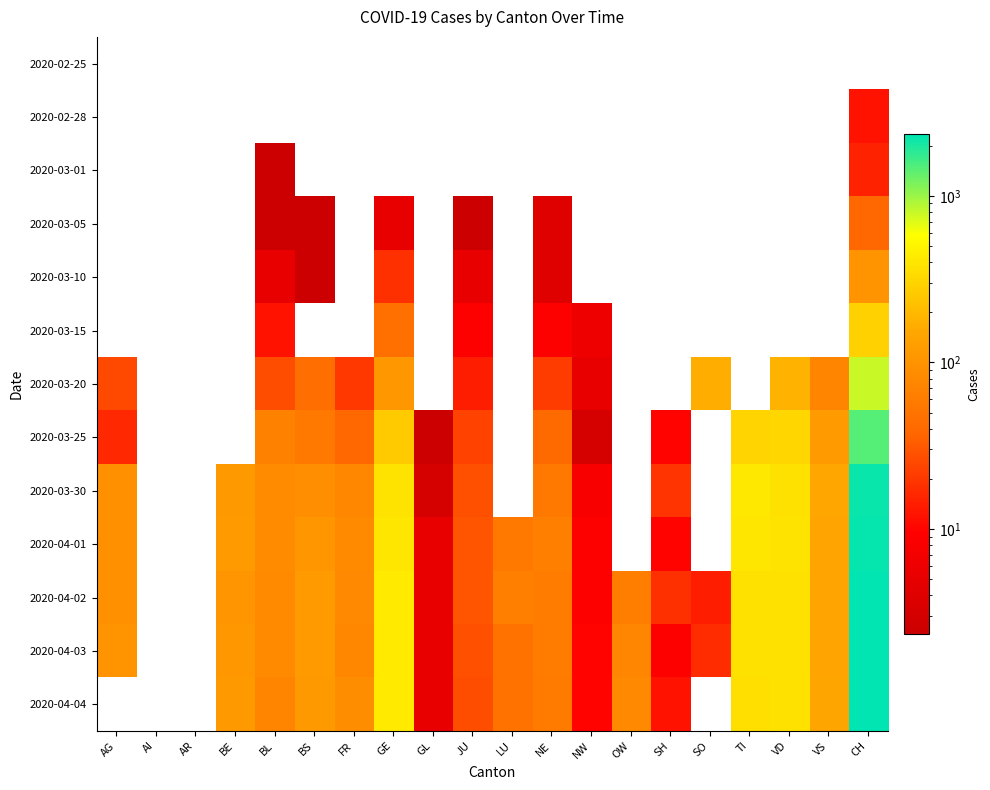

Reading right to left, transcribe all the data shown in this chart.

2020-02-25: CH=0	VS=0	VD=0	TI=0	SO=0	SH=0	OW=0	NW=0	NE=0	LU=0	JU=0	GL=0	GE=0	FR=0	BS=0	BL=0	BE=0	AR=0	AI=0	AG=0
2020-02-28: CH=12	VS=0	VD=0	TI=0	SO=0	SH=0	OW=0	NW=0	NE=0	LU=0	JU=0	GL=0	GE=0	FR=0	BS=0	BL=0	BE=0	AR=0	AI=0	AG=0
2020-03-01: CH=15	VS=0	VD=0	TI=0	SO=0	SH=0	OW=0	NW=0	NE=0	LU=0	JU=0	GL=0	GE=0	FR=0	BS=0	BL=1	BE=0	AR=0	AI=0	AG=0
2020-03-05: CH=38	VS=0	VD=0	TI=0	SO=0	SH=0	OW=0	NW=0	NE=4	LU=0	JU=2	GL=0	GE=5	FR=0	BS=1	BL=1	BE=0	AR=0	AI=0	AG=0
2020-03-10: CH=101	VS=0	VD=0	TI=0	SO=0	SH=0	OW=0	NW=0	NE=4	LU=0	JU=5	GL=0	GE=18	FR=0	BS=1	BL=5	BE=0	AR=0	AI=0	AG=0
2020-03-15: CH=287	VS=0	VD=0	TI=0	SO=0	SH=0	OW=0	NW=6	NE=9	LU=0	JU=9	GL=0	GE=46	FR=0	BS=0	BL=12	BE=0	AR=0	AI=0	AG=0
2020-03-20: CH=797	VS=73	VD=182	TI=0	SO=168	SH=0	OW=0	NW=5	NE=21	LU=0	JU=14	GL=0	GE=109	FR=20	BS=45	BL=27	BE=0	AR=0	AI=0	AG=25
2020-03-25: CH=1462	VS=118	VD=311	TI=306	SO=0	SH=10	OW=0	NW=3	NE=41	LU=0	JU=23	GL=2	GE=258	FR=39	BS=58	BL=68	BE=0	AR=0	AI=0	AG=16
2020-03-30: CH=2176	VS=152	VD=370	TI=415	SO=0	SH=19	OW=0	NW=8	NE=57	LU=0	JU=28	GL=3	GE=382	FR=77	BS=90	BL=86	BE=112	AR=0	AI=0	AG=94
2020-04-01: CH=2283	VS=145	VD=383	TI=396	SO=0	SH=10	OW=0	NW=9	NE=66	LU=57	JU=29	GL=5	GE=406	FR=81	BS=108	BL=86	BE=115	AR=0	AI=0	AG=94
2020-04-02: CH=2347	VS=145	VD=374	TI=374	SO=14	SH=18	OW=64	NW=9	NE=61	LU=66	JU=29	GL=5	GE=424	FR=80	BS=119	BL=81	BE=104	AR=0	AI=0	AG=94
2020-04-03: CH=2328	VS=145	VD=365	TI=370	SO=17	SH=9	OW=75	NW=10	NE=61	LU=49	JU=28	GL=5	GE=424	FR=77	BS=115	BL=82	BE=109	AR=0	AI=0	AG=100
2020-04-04: CH=2316	VS=148	VD=365	TI=363	SO=0	SH=12	OW=79	NW=10	NE=59	LU=49	JU=27	GL=5	GE=421	FR=89	BS=112	BL=73	BE=113	AR=0	AI=0	AG=0